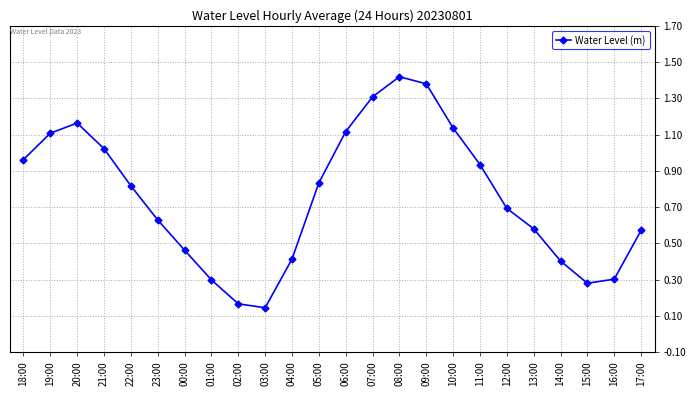

Between 22:00 and 18:00, which is larger?

18:00